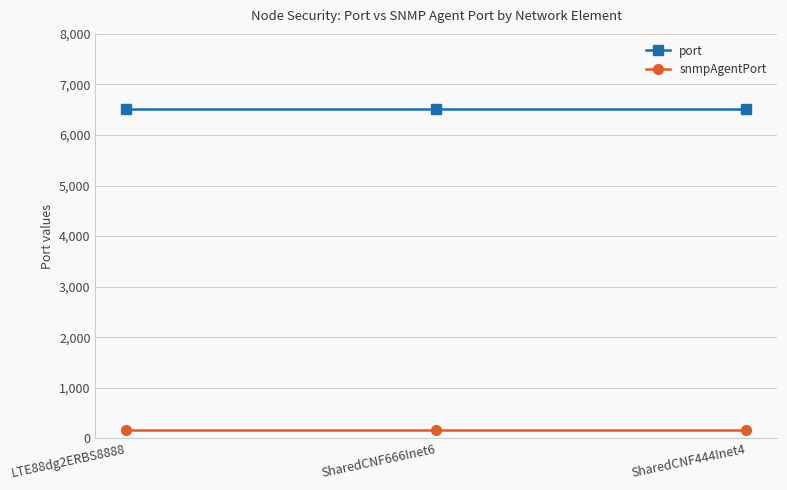

Rank the series at SharedCNF444Inet4 from highest to lowest value.

port, snmpAgentPort